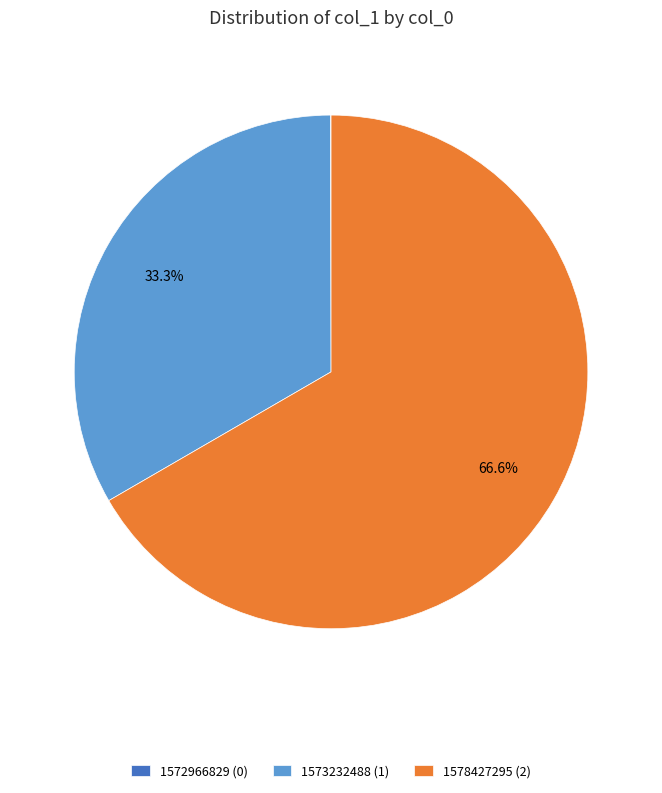

What percentage is NOT represented by 1578427295 (2)?

33.3%